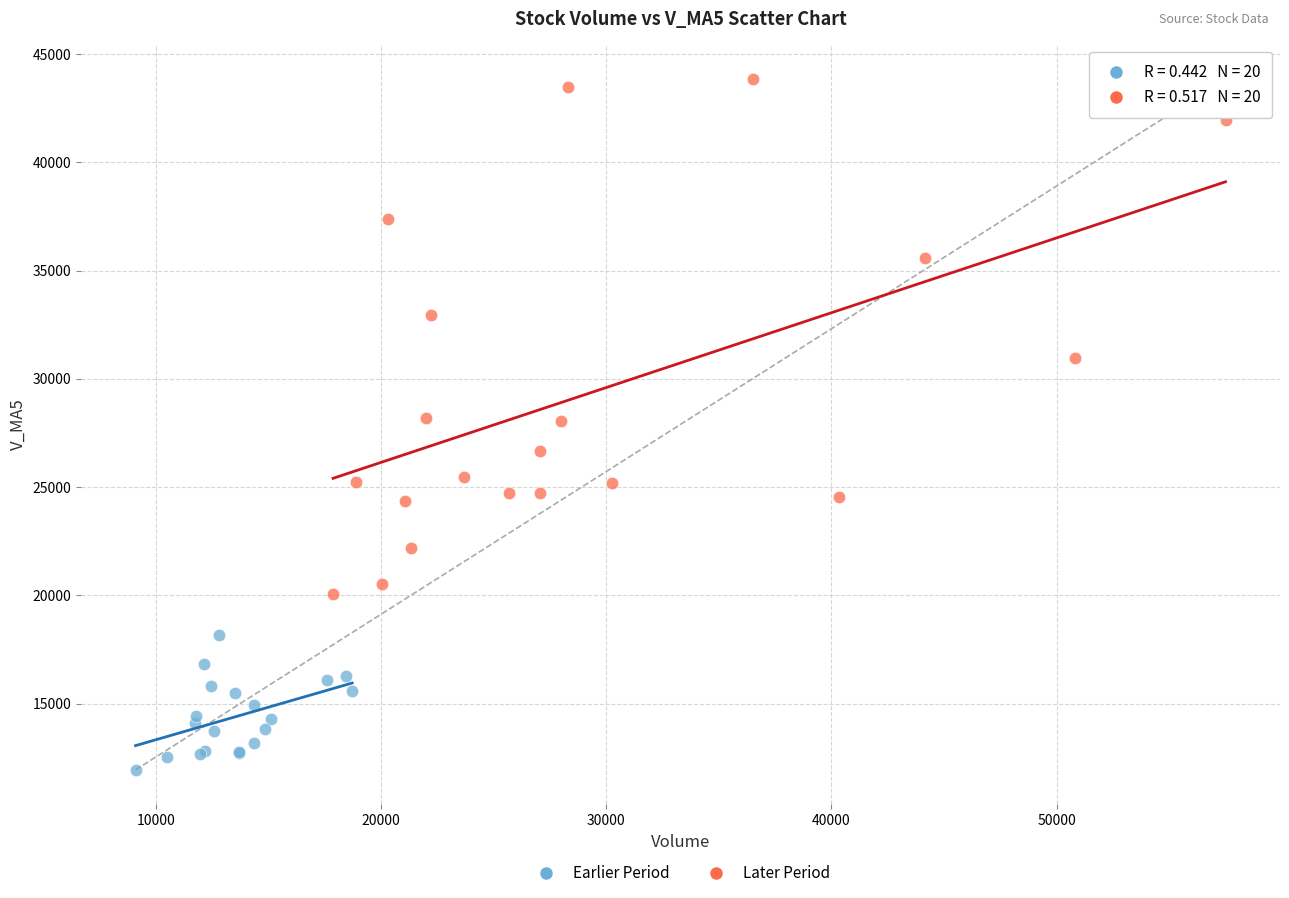

What are all the series names shown in the legend?

Earlier Period, Later Period